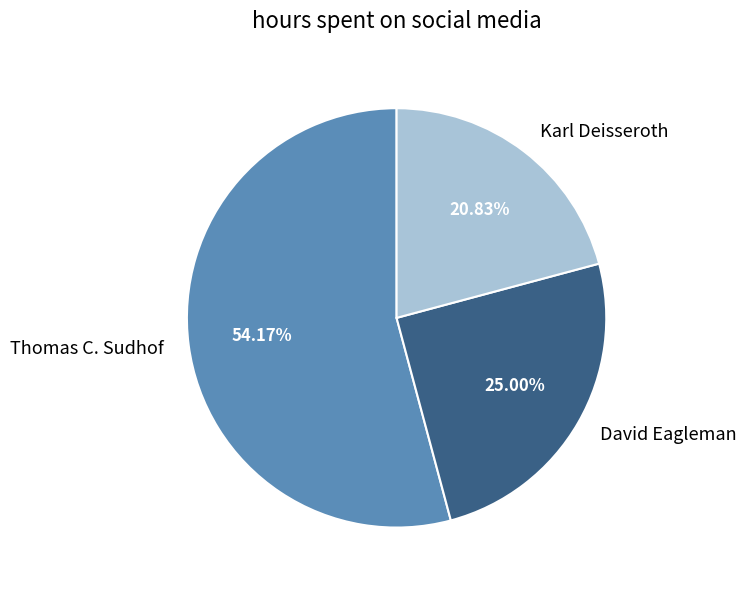

To the nearest percent, what is the difference between the largest and smallest slice percentages?

33%